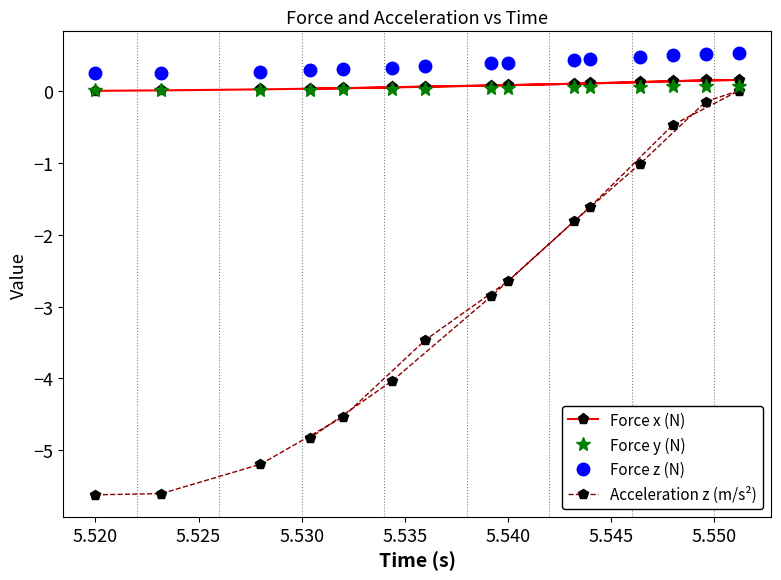

At how many categories does at least one series exceed -1?

15